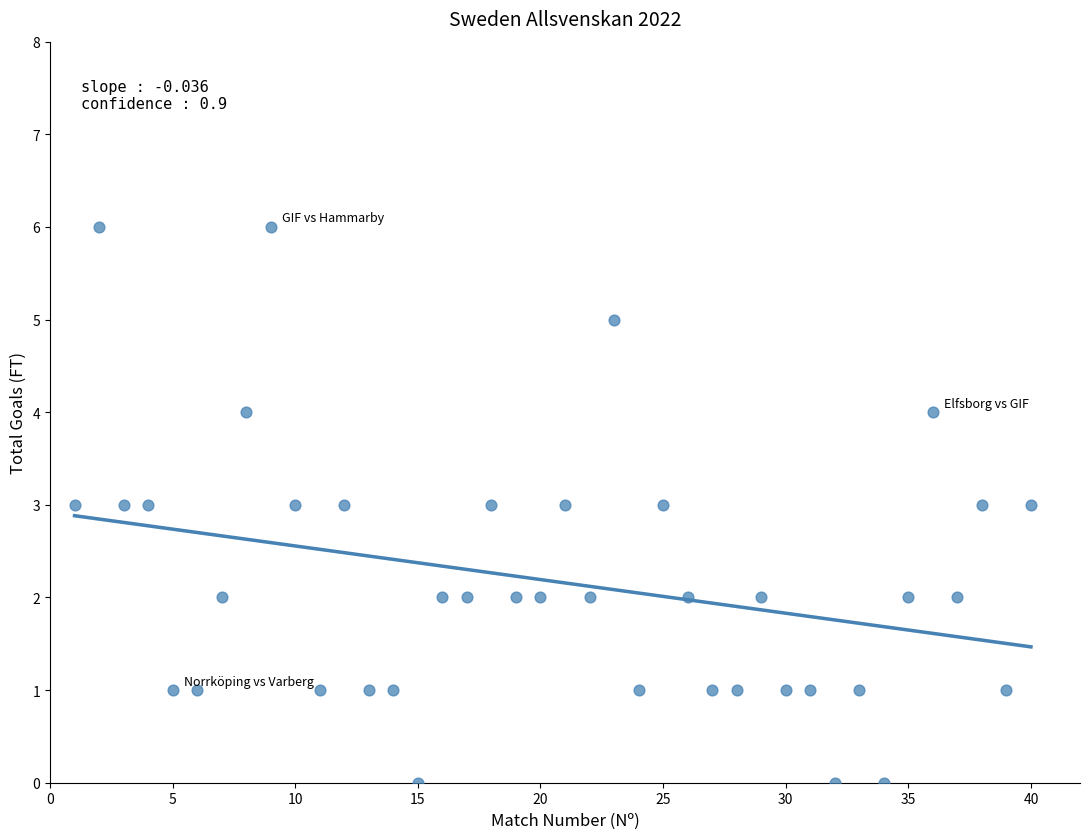

What is the range of Y values (max minus min)?

6